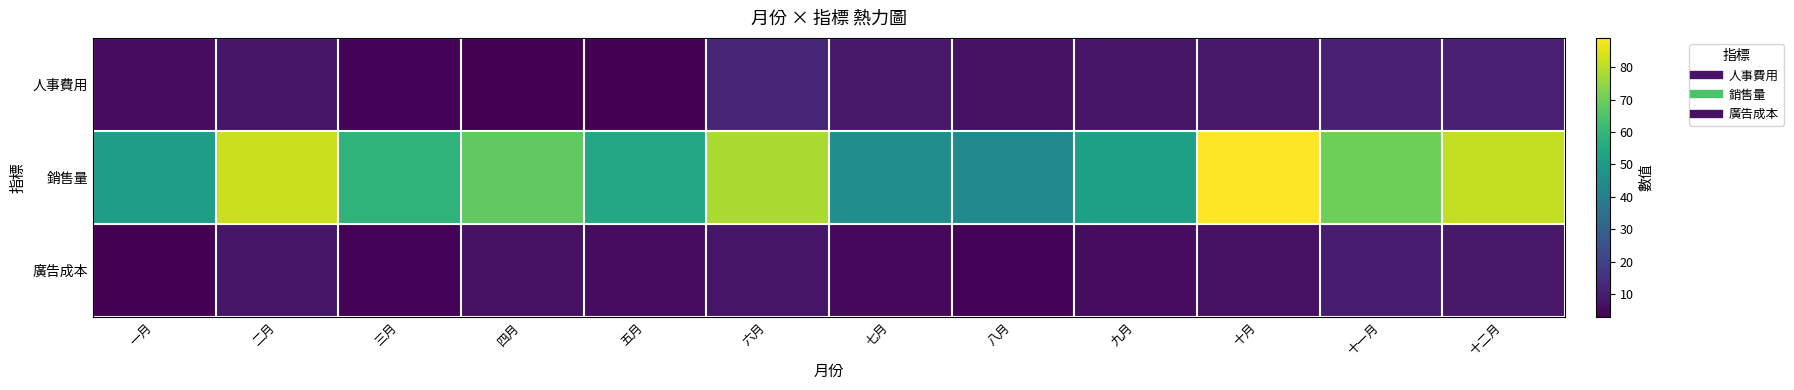

Between 九月 and 五月, which is larger?

九月